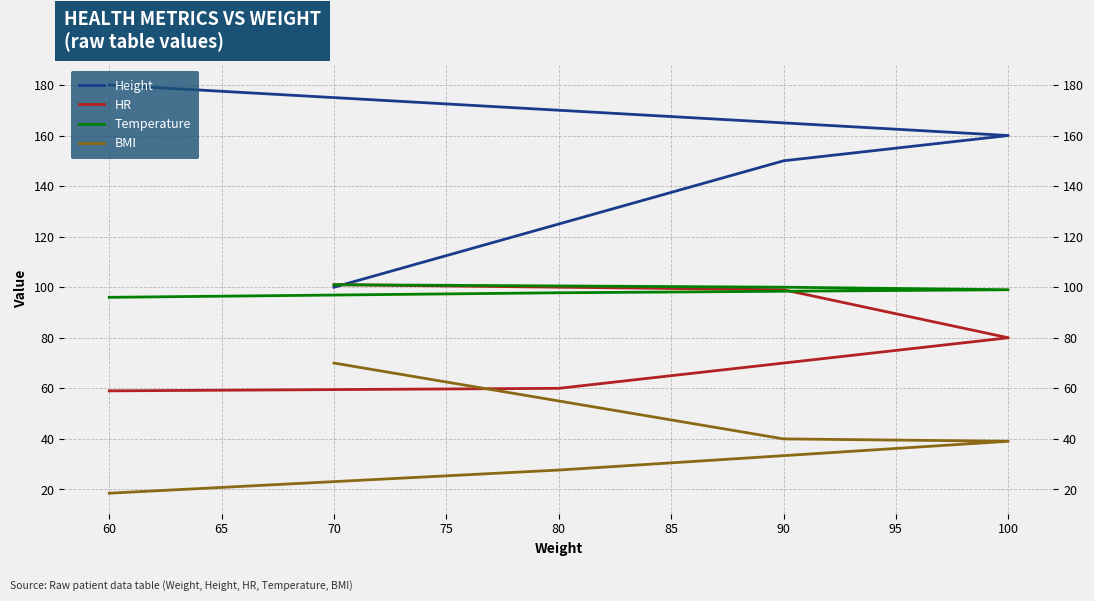

Between which two adjacent categories do Temperature and Height first intersect?

90 and 70